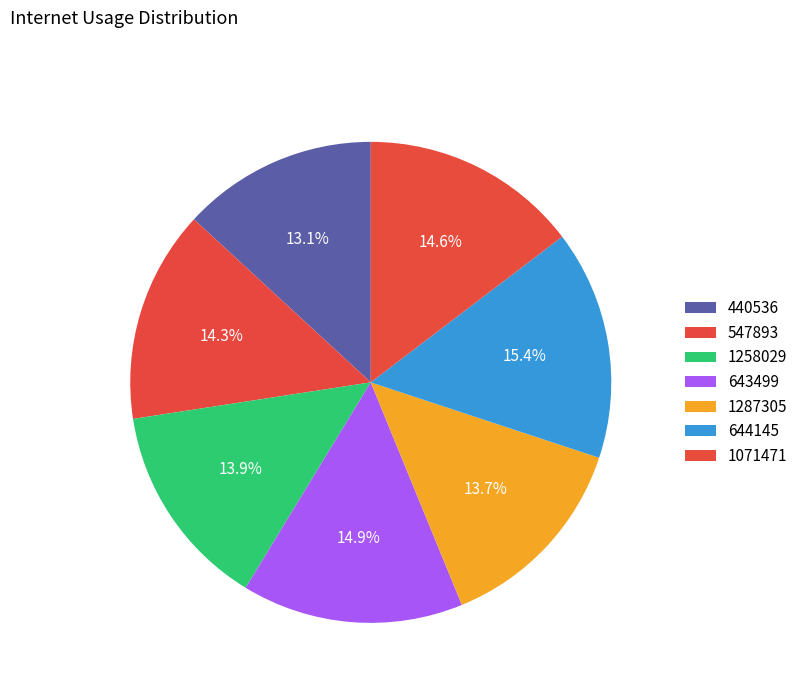

To the nearest percent, what is the difference between the 644145 and 440536 slice percentages?

2%